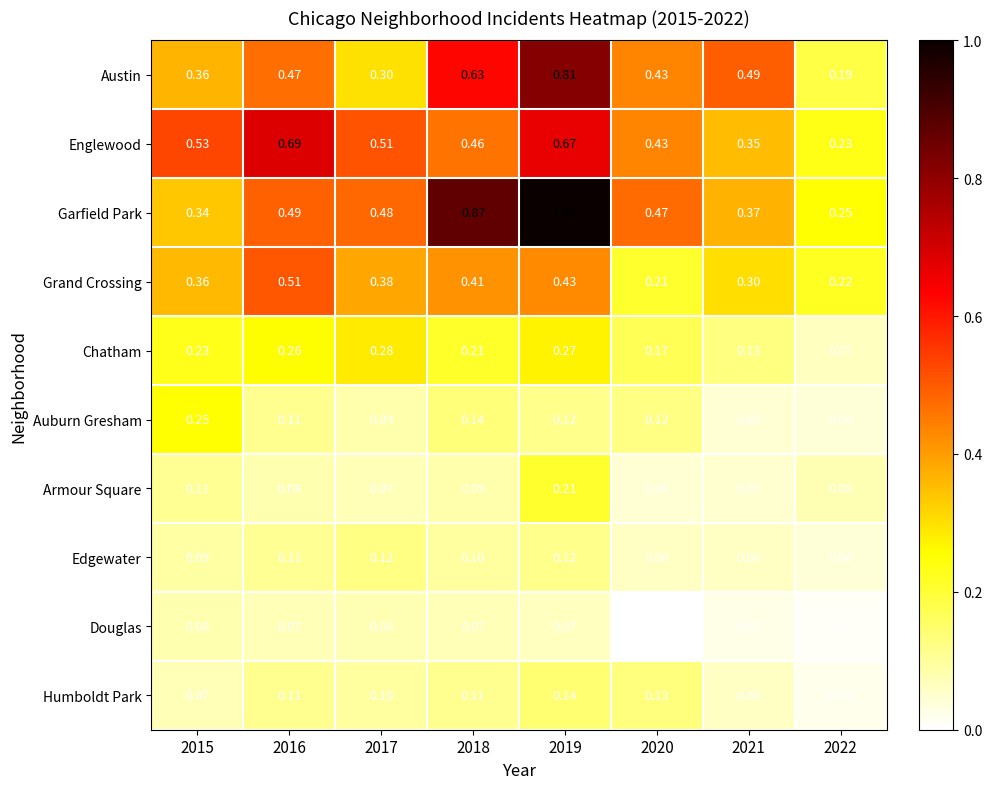

At which category does the chart reach its peak across all series?

2019